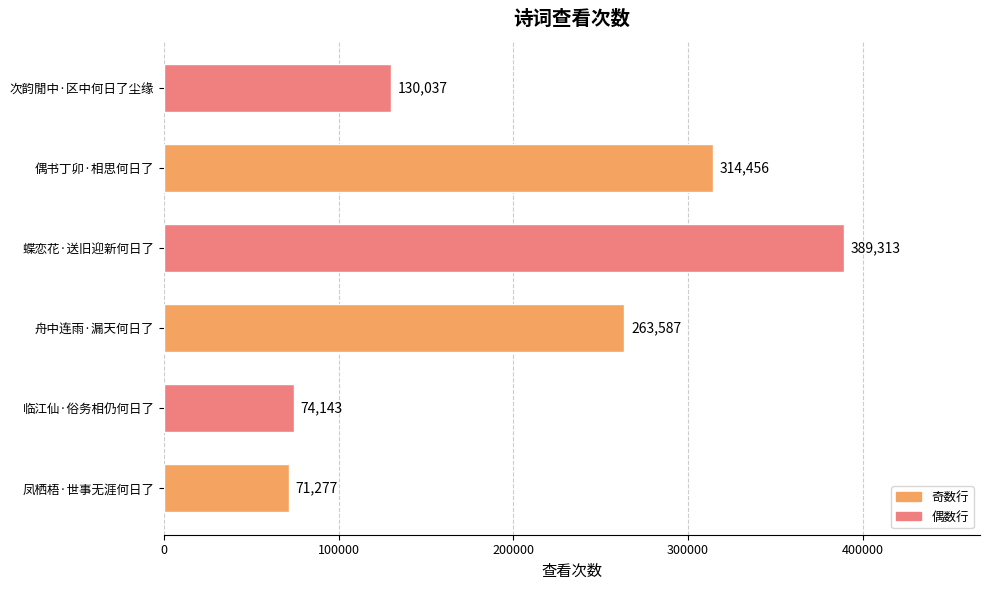

Between 舟中连雨·漏天何日了 and 次韵閒中·区中何日了尘缘, which is larger?

舟中连雨·漏天何日了